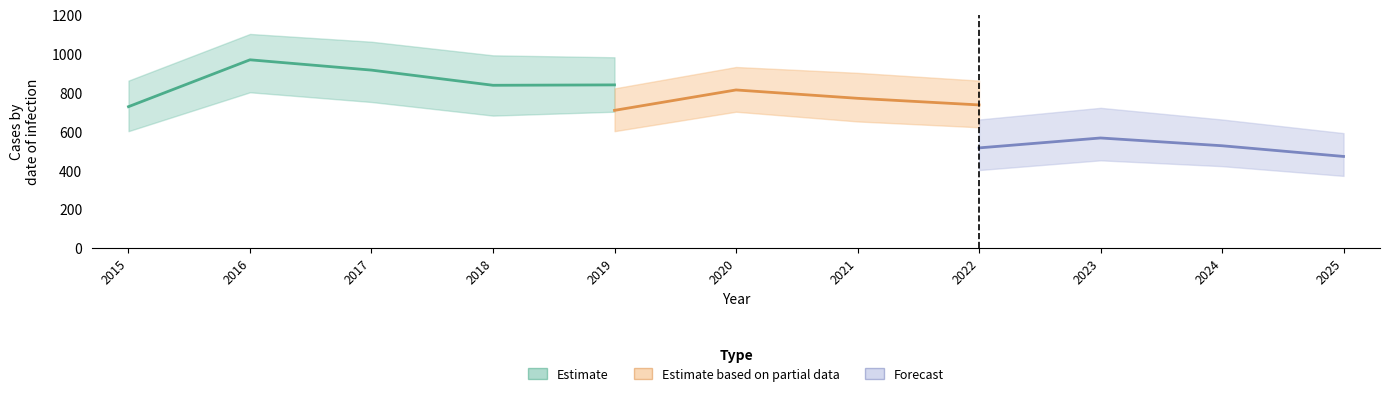

Rank the series by their average value, from lowest to highest.

Forecast, Estimate based on partial data, Estimate